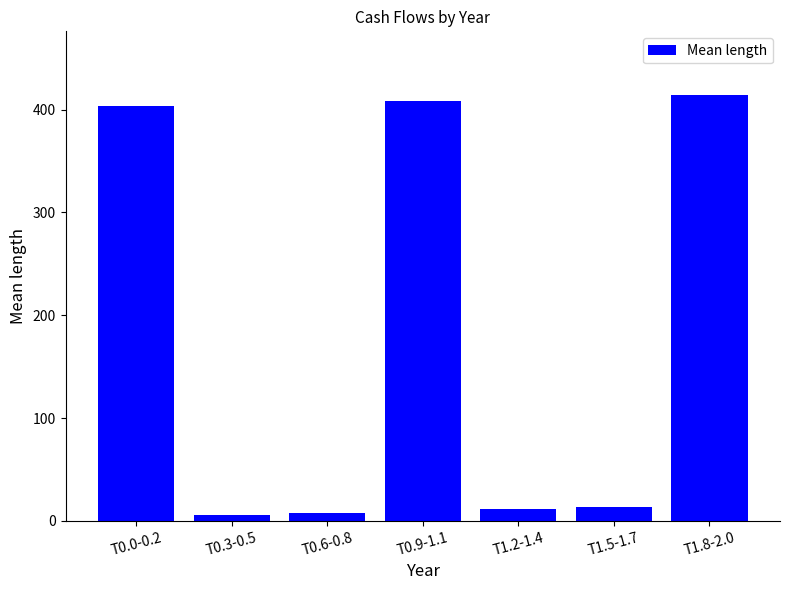

What is the change in value from T0.3-0.5 to T1.5-1.7?

+7.2